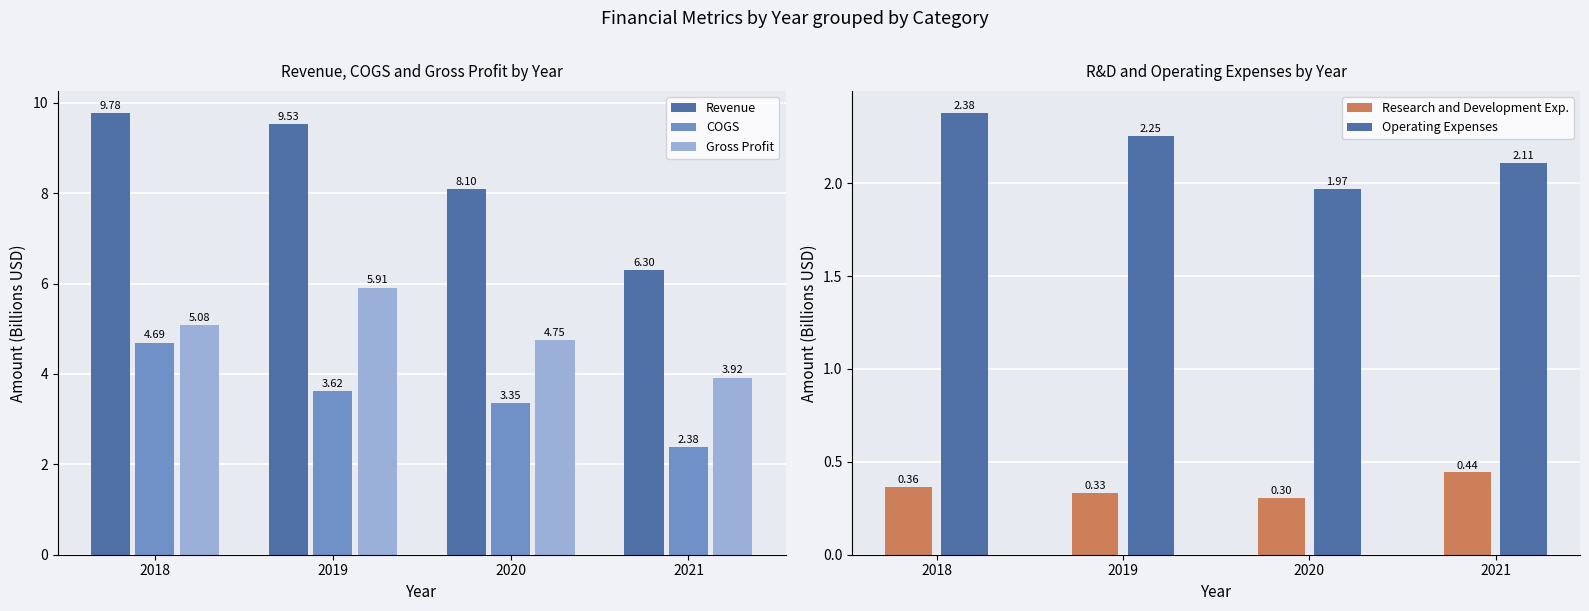

True or false: Revenue has a value of 9.8 at 2018.

True